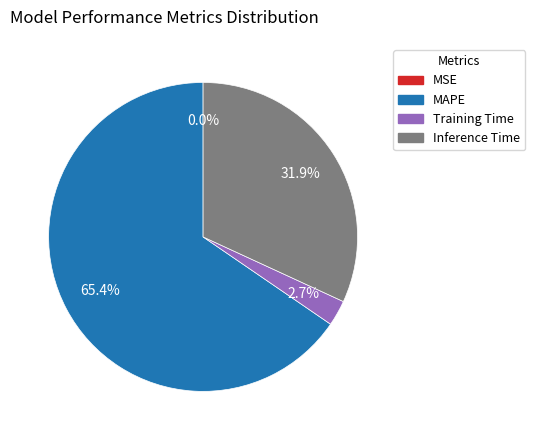

Which slice is the largest?

MAPE